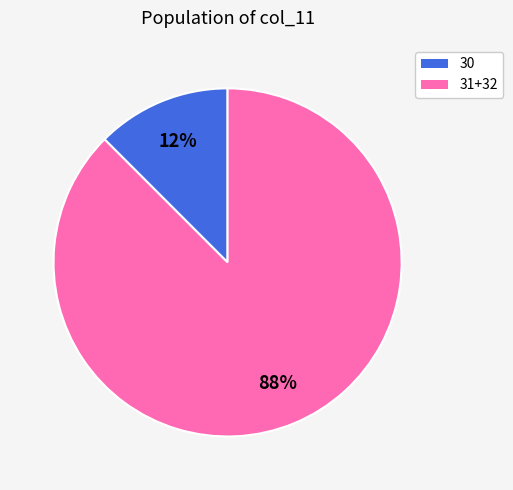

Does any single category account for the majority?

Yes